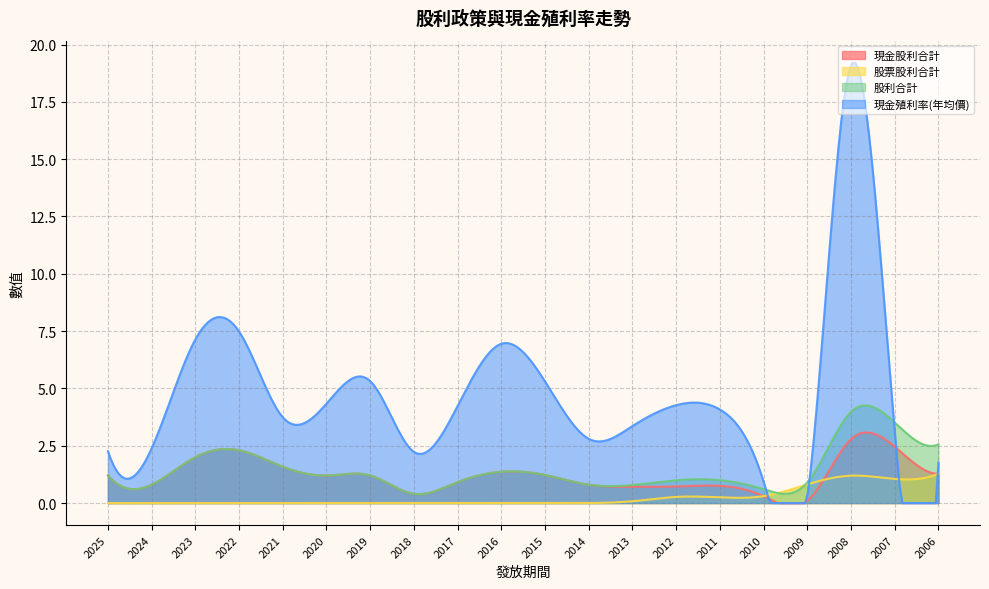

How many values in the 現金殖利率(年均價) series are below 4?

10